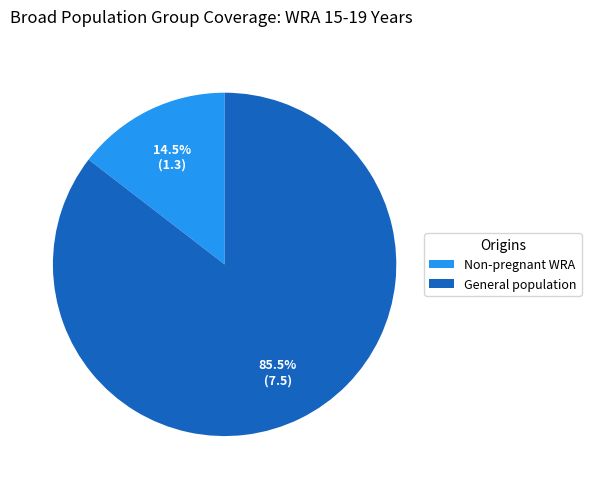

Which slice is the largest?

General population